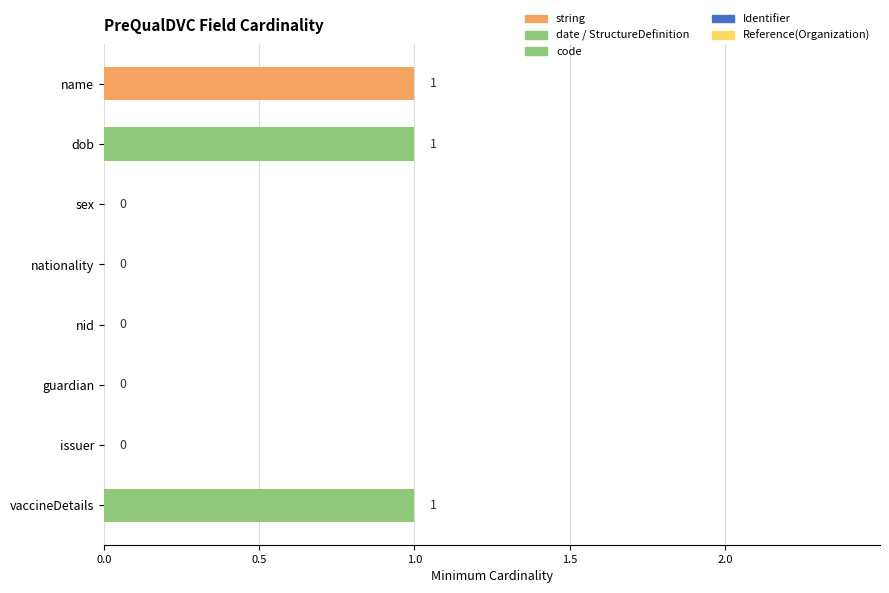

True or false: Min has a value of 1 at issuer.

False